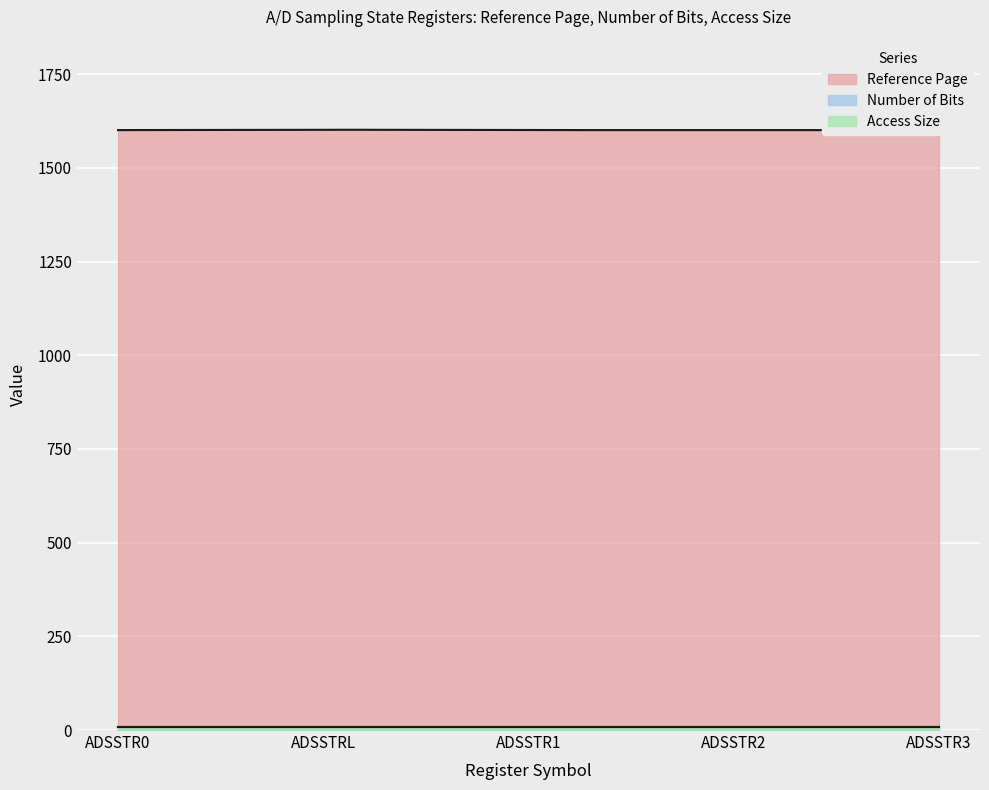

What is the label of the 5th point from the left?

ADSSTR3